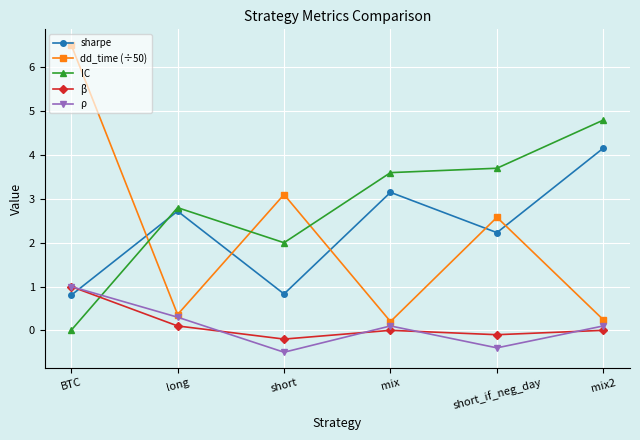

What are all the series names shown in the legend?

sharpe, dd_time (÷50), IC, β, ρ